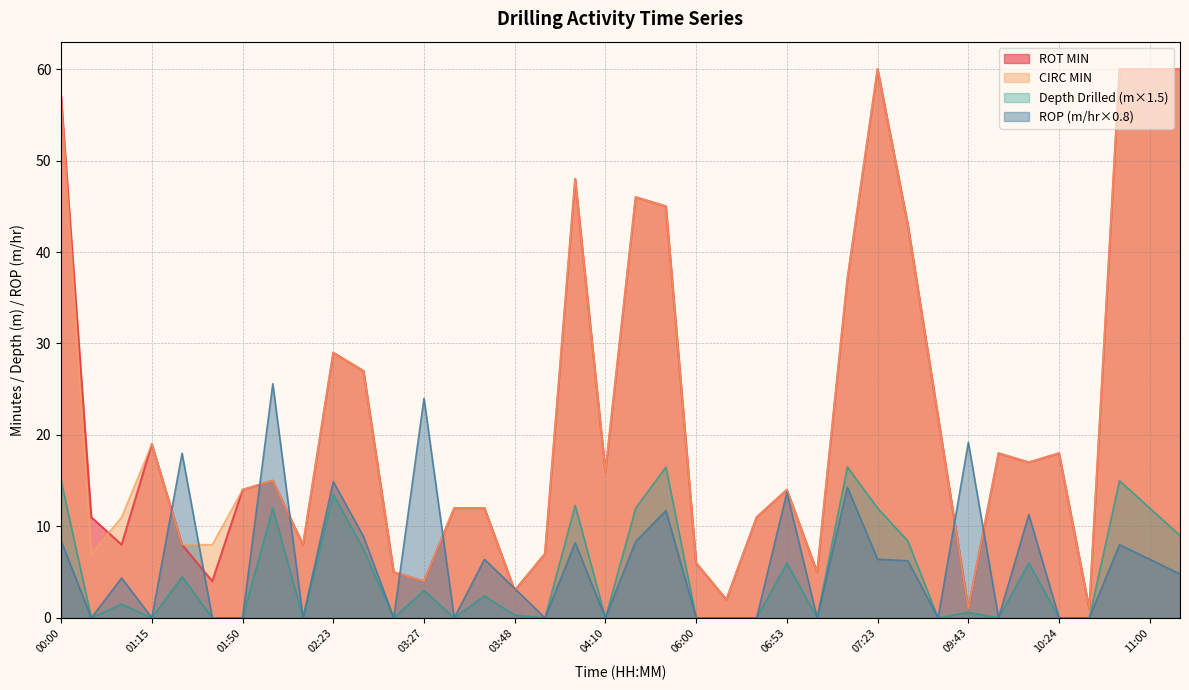

Does the chart display data point markers on the line(s)?

No